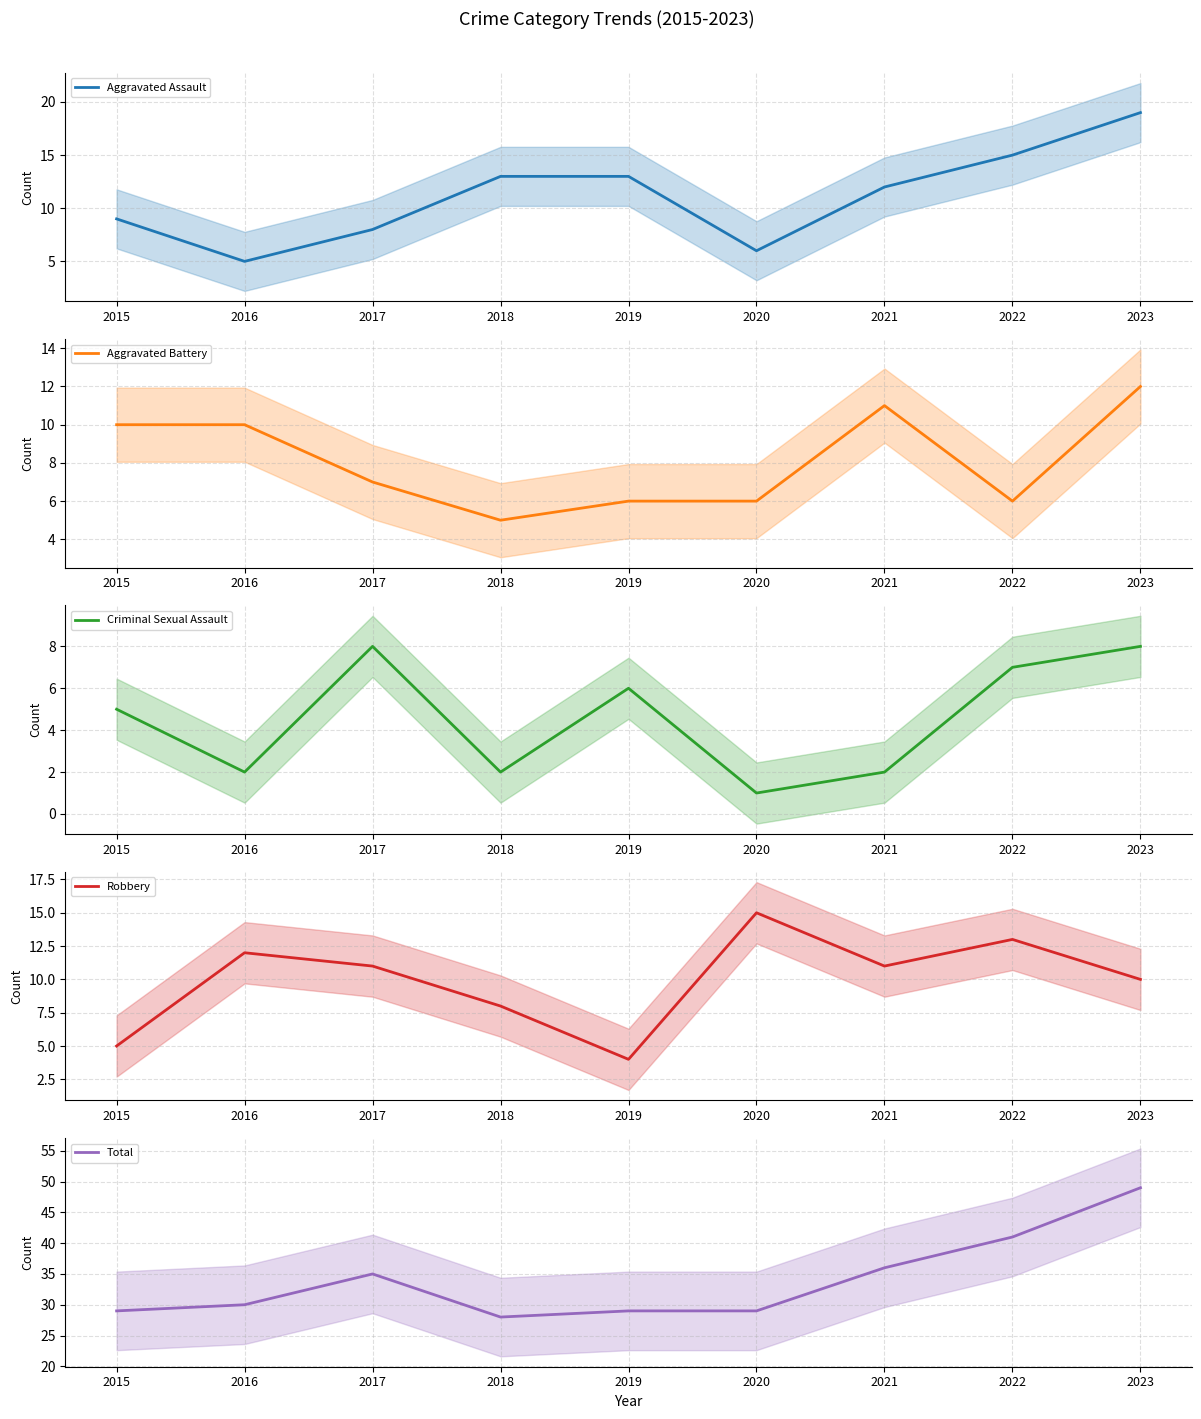

Which series has the largest total across all categories?

Total